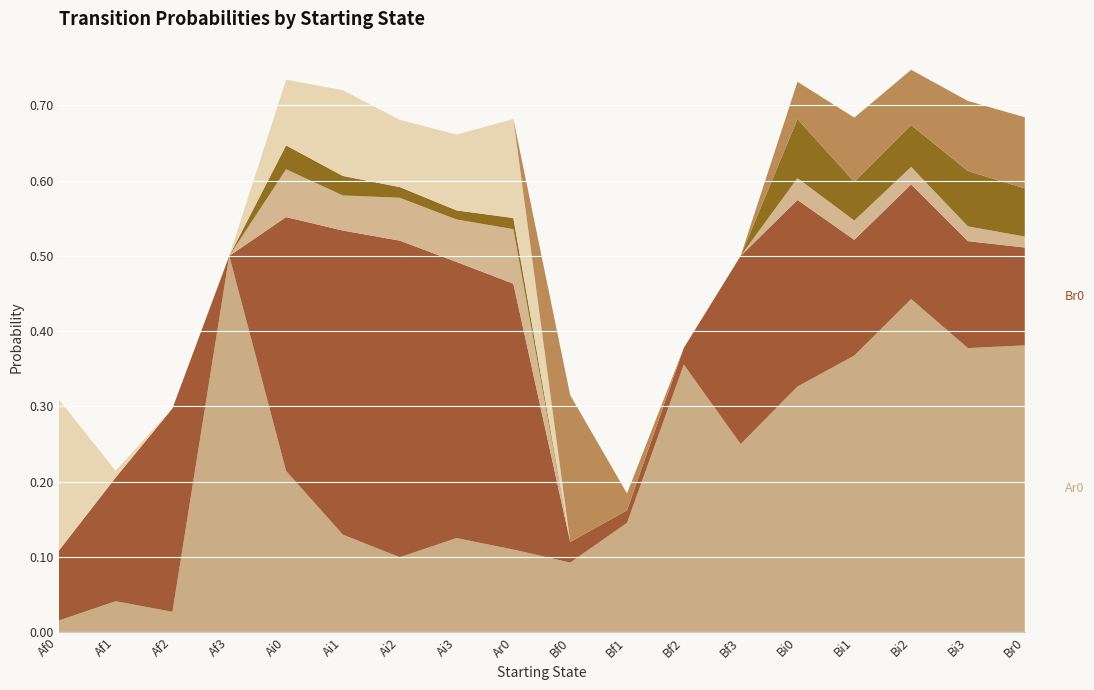

Reading left to right, list all the values displayed in this chart.

Ar0: 0.0	0.0	0.0	0.5	0.2	0.1	0.1	0.1	0.1	0.1	0.1	0.4	0.2	0.3	0.4	0.4	0.4	0.4
Br0: 0.1	0.2	0.3	0.0	0.3	0.4	0.4	0.4	0.4	0.0	0.0	0.0	0.2	0.2	0.2	0.2	0.1	0.1
Ai0: 0.0	0.0	0.0	0.0	0.1	0.0	0.1	0.1	0.1	0.0	0.0	0.0	0.0	0.0	0.0	0.0	0.0	0.0
Bi0: 0.0	0.0	0.0	0.0	0.0	0.0	0.0	0.0	0.0	0.0	0.0	0.0	0.0	0.1	0.1	0.1	0.1	0.1
Af0: 0.2	0.0	0.0	0.0	0.1	0.1	0.1	0.1	0.1	0.0	0.0	0.0	0.0	0.0	0.0	0.0	0.0	0.0
Bf0: 0.0	0.0	0.0	0.0	0.0	0.0	0.0	0.0	0.0	0.2	0.0	0.0	0.0	0.0	0.1	0.1	0.1	0.1